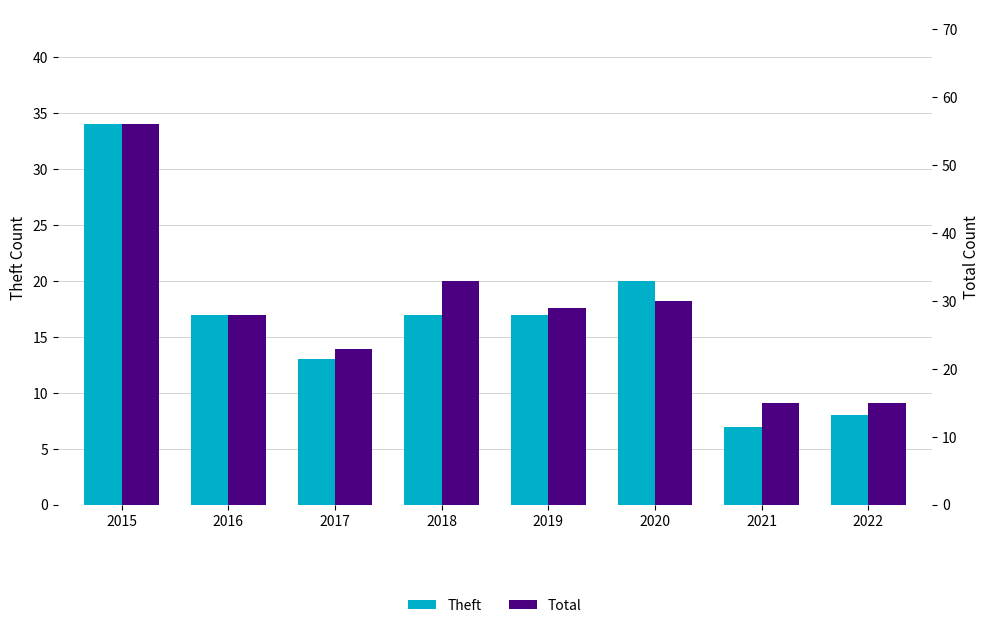

What is the approximate value of Total at 2016?

28